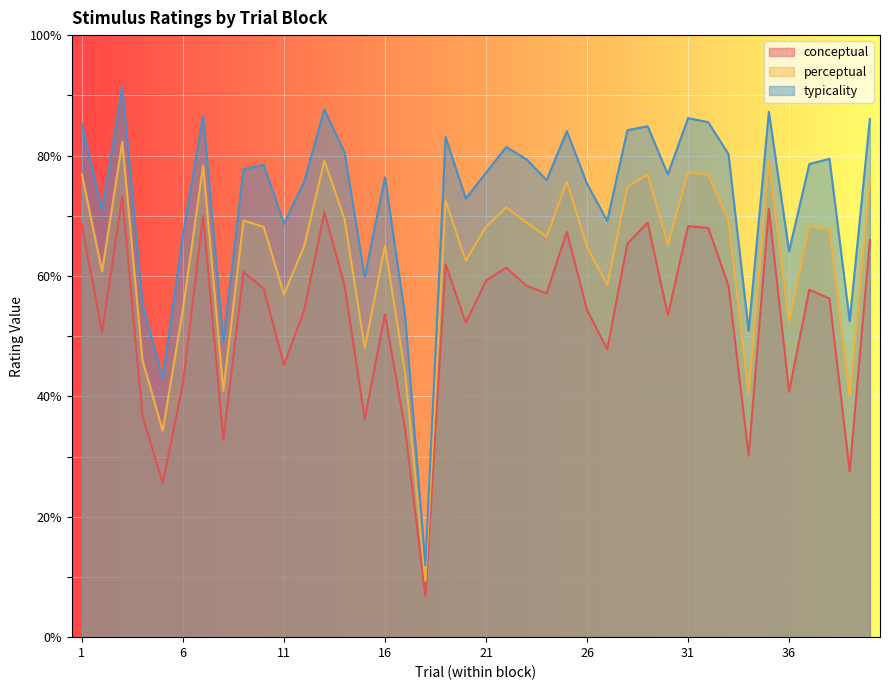

Read the typicality value at 40.

86.1